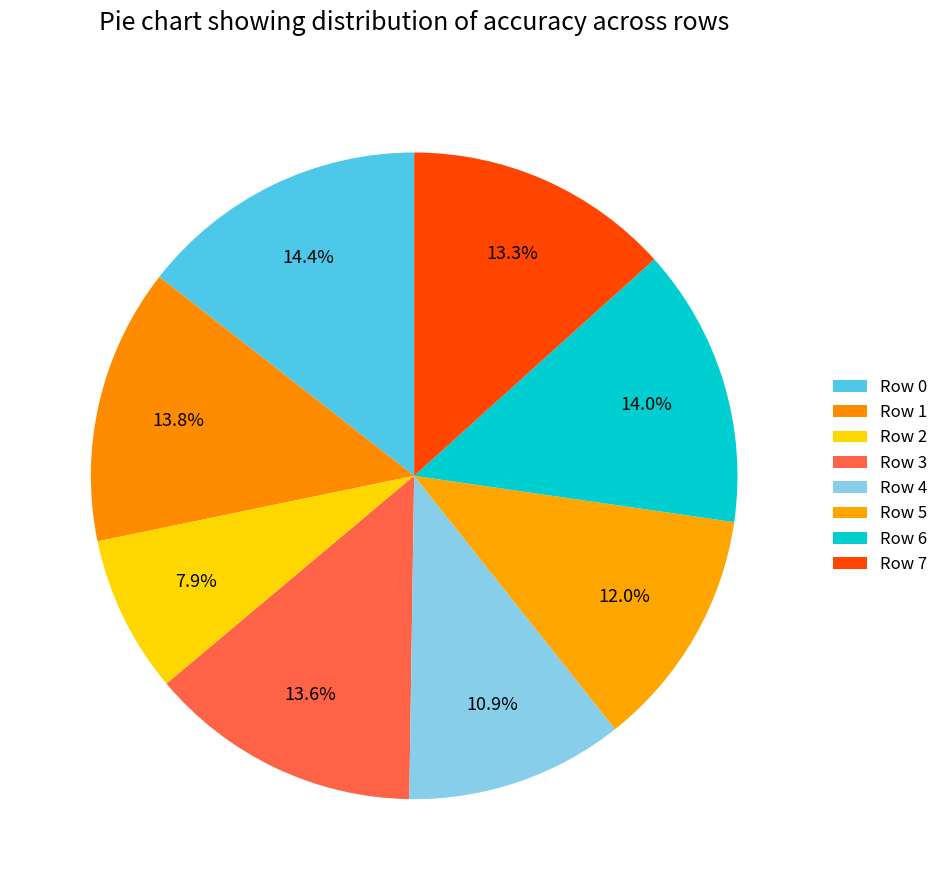

Between Row 1 and Row 3, which is larger?

Row 1